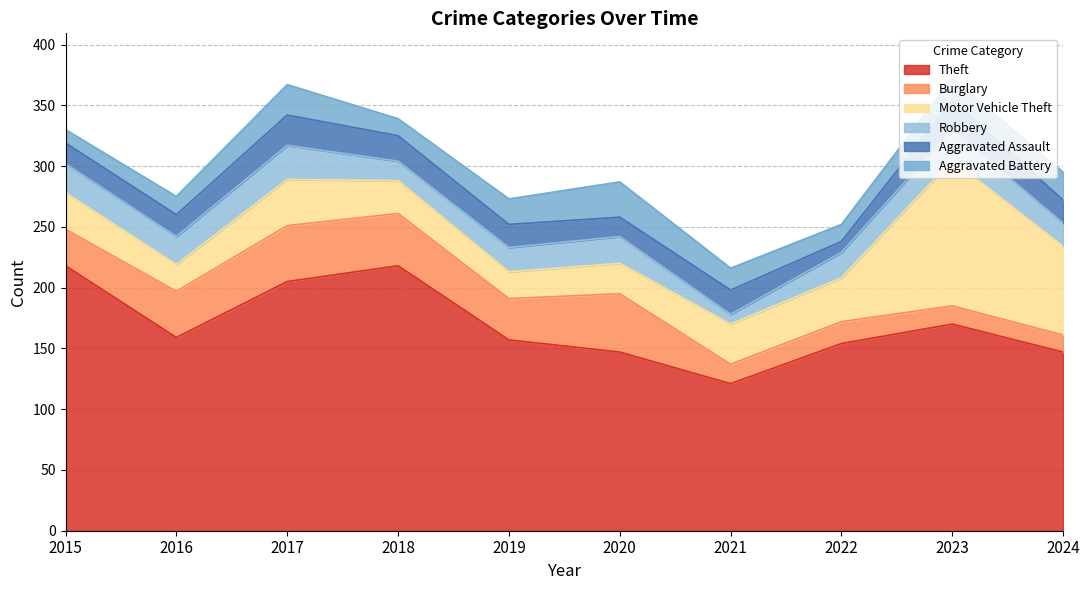

What is the maximum value shown in the chart?

218